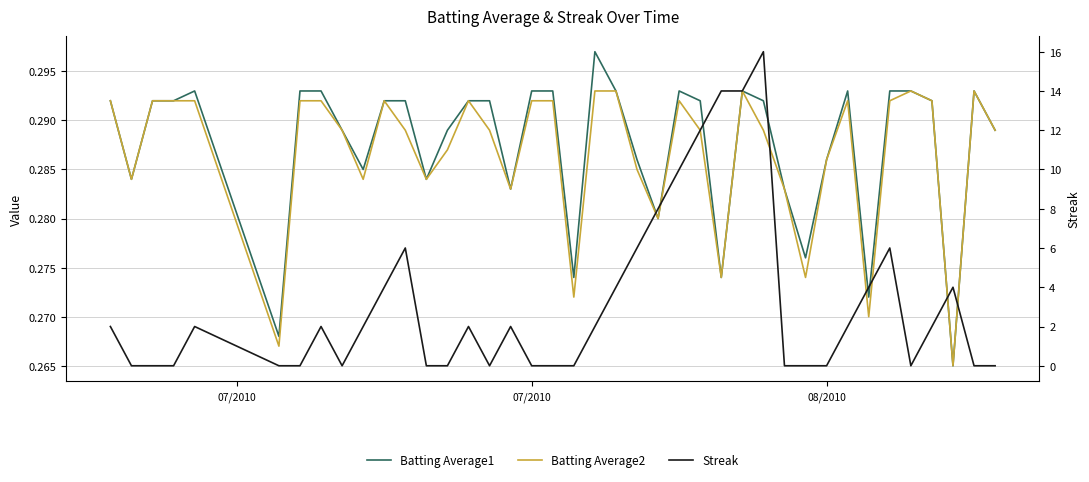

At which label does Streak reach its minimum?

07/2010